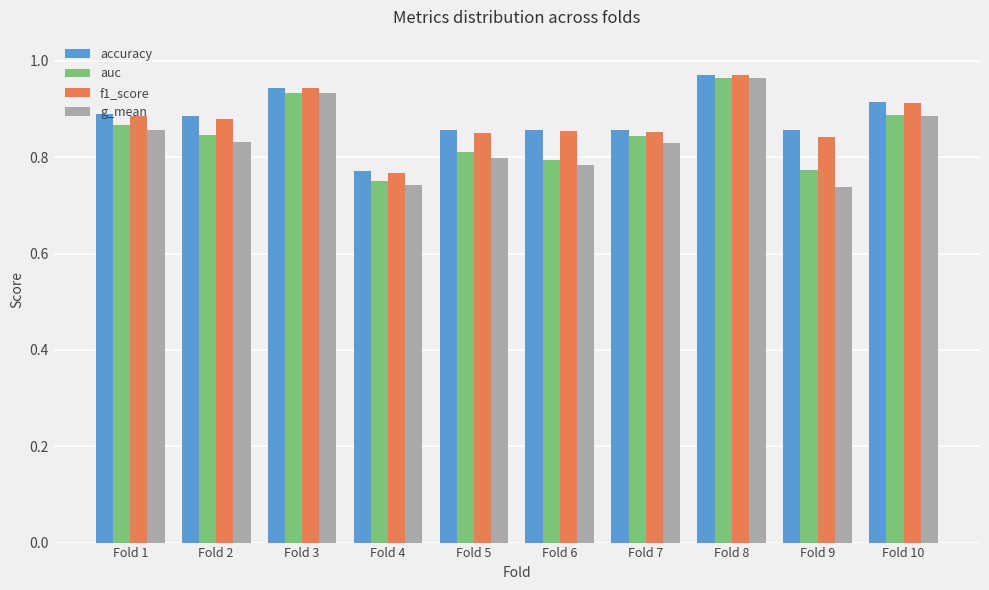

What is the sum of all auc values?

8.5